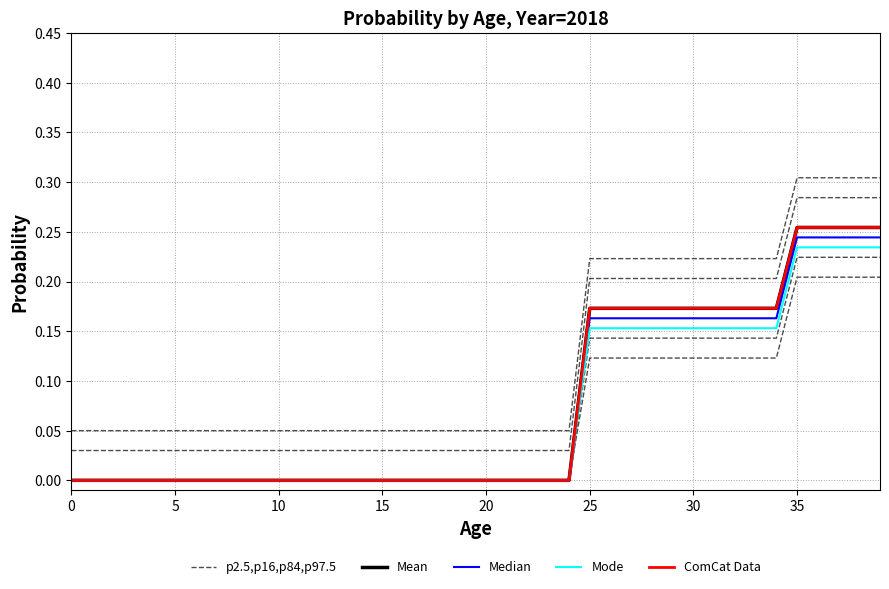

What is the difference between the maximum and minimum values in the p2.5,p16,p84,p97.5 series?

0.2